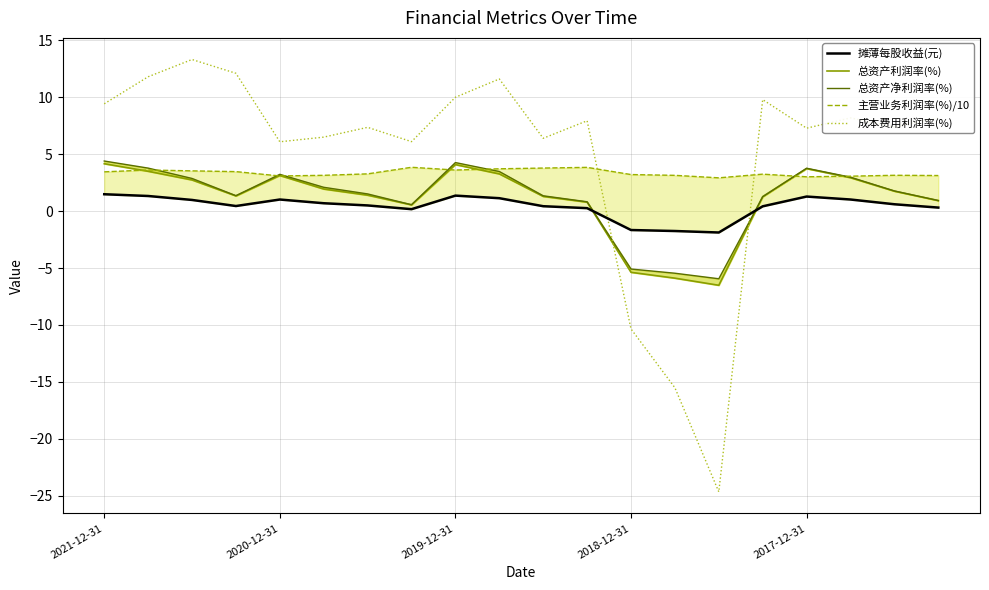

What is the total value across all series at 14?

-36.1